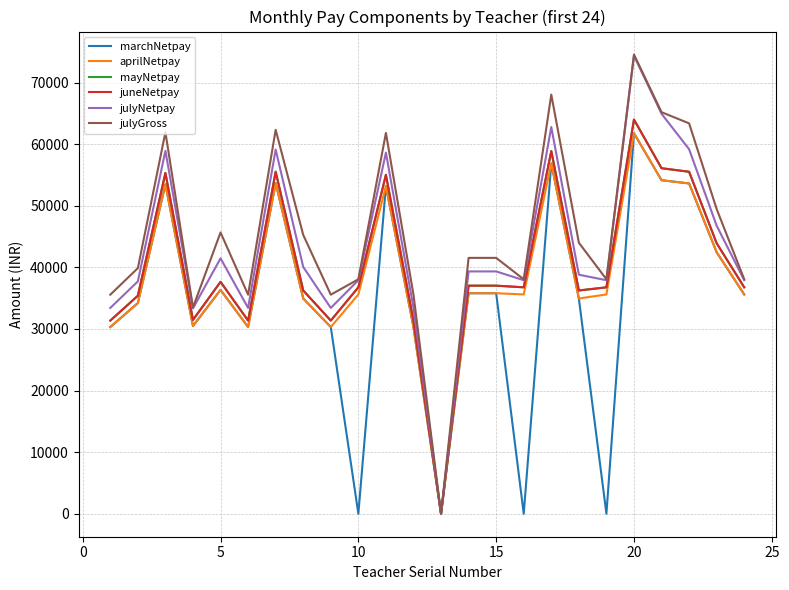

What is the difference between the second highest and minimum values in the julyGross series?

68050